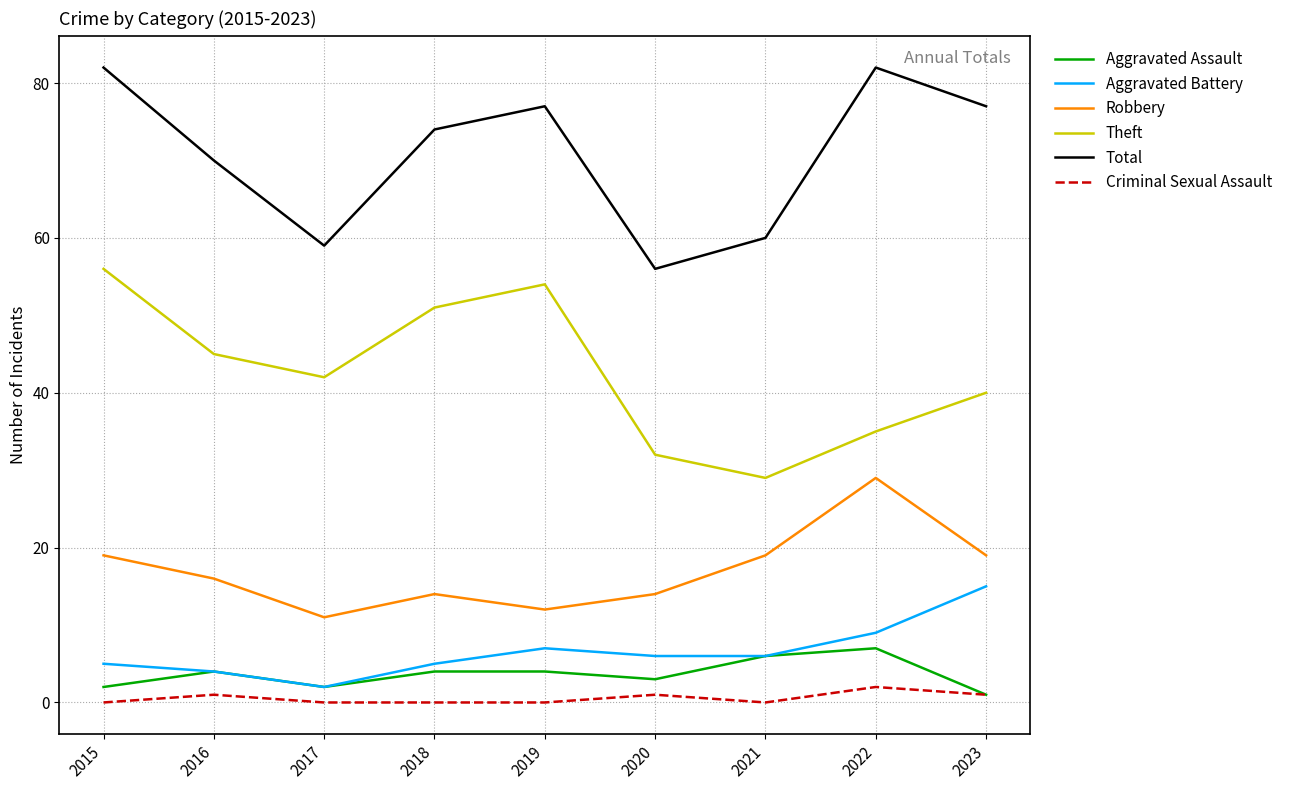

What is the lowest value of the Aggravated Assault series?

1